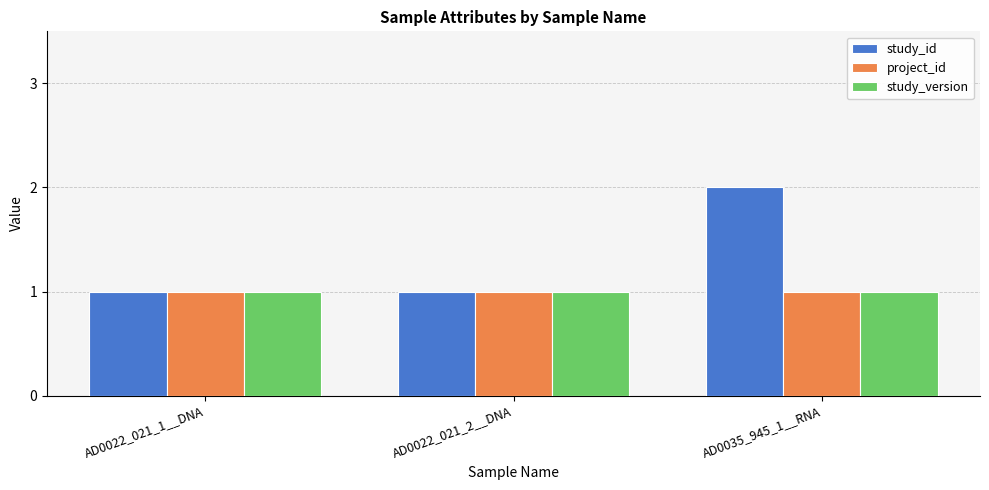

What is the sum of all study_version values?

3